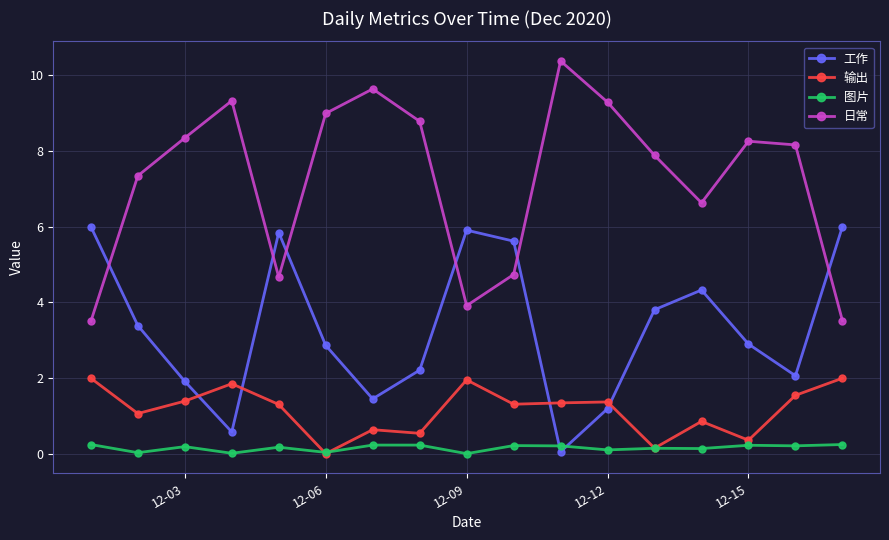

True or false: 输出 and 日常 intersect in this chart.

False